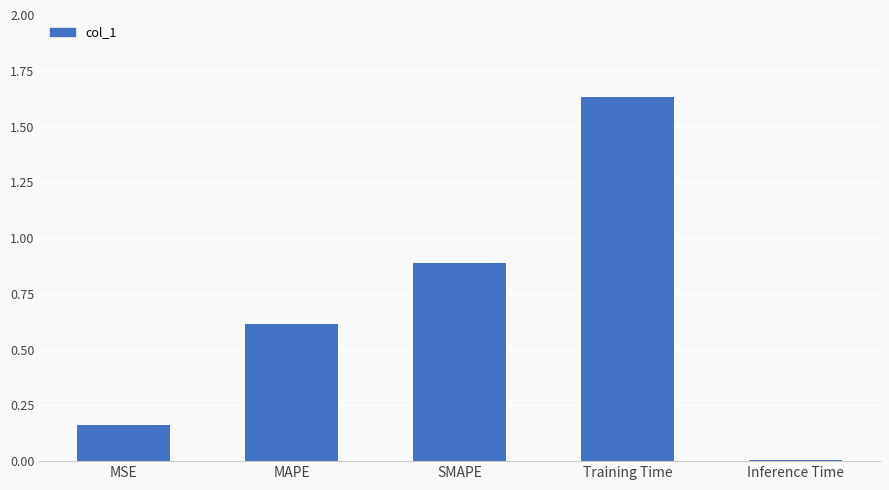

What position from the right is SMAPE?

3